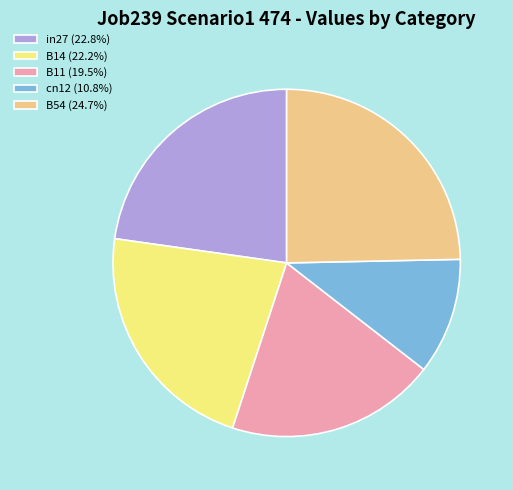

Is it true that B54 is 25% of the pie?

True